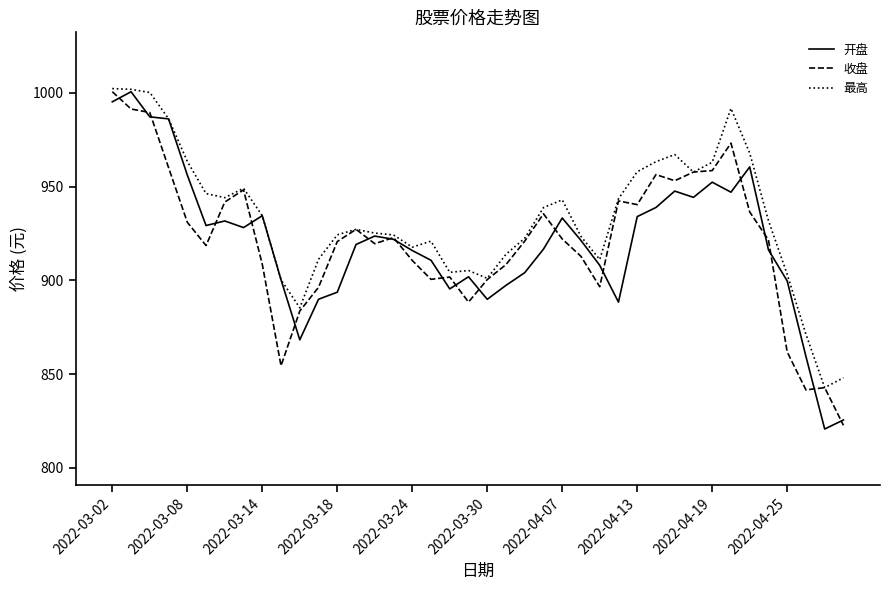

What is the greatest value displayed?

1002.4